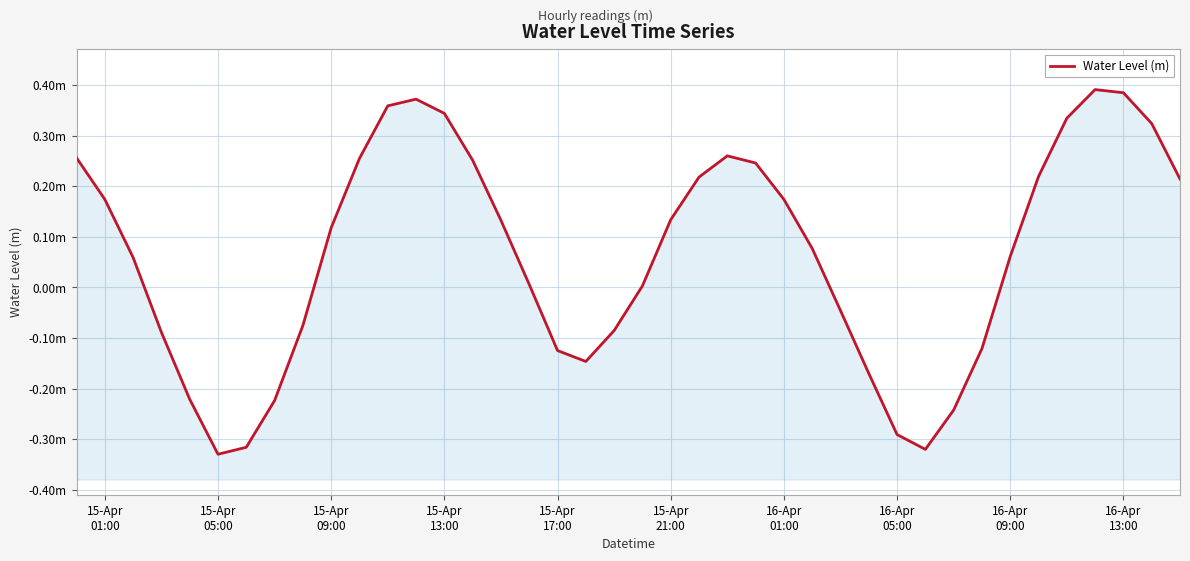

What is the average value?

0.1